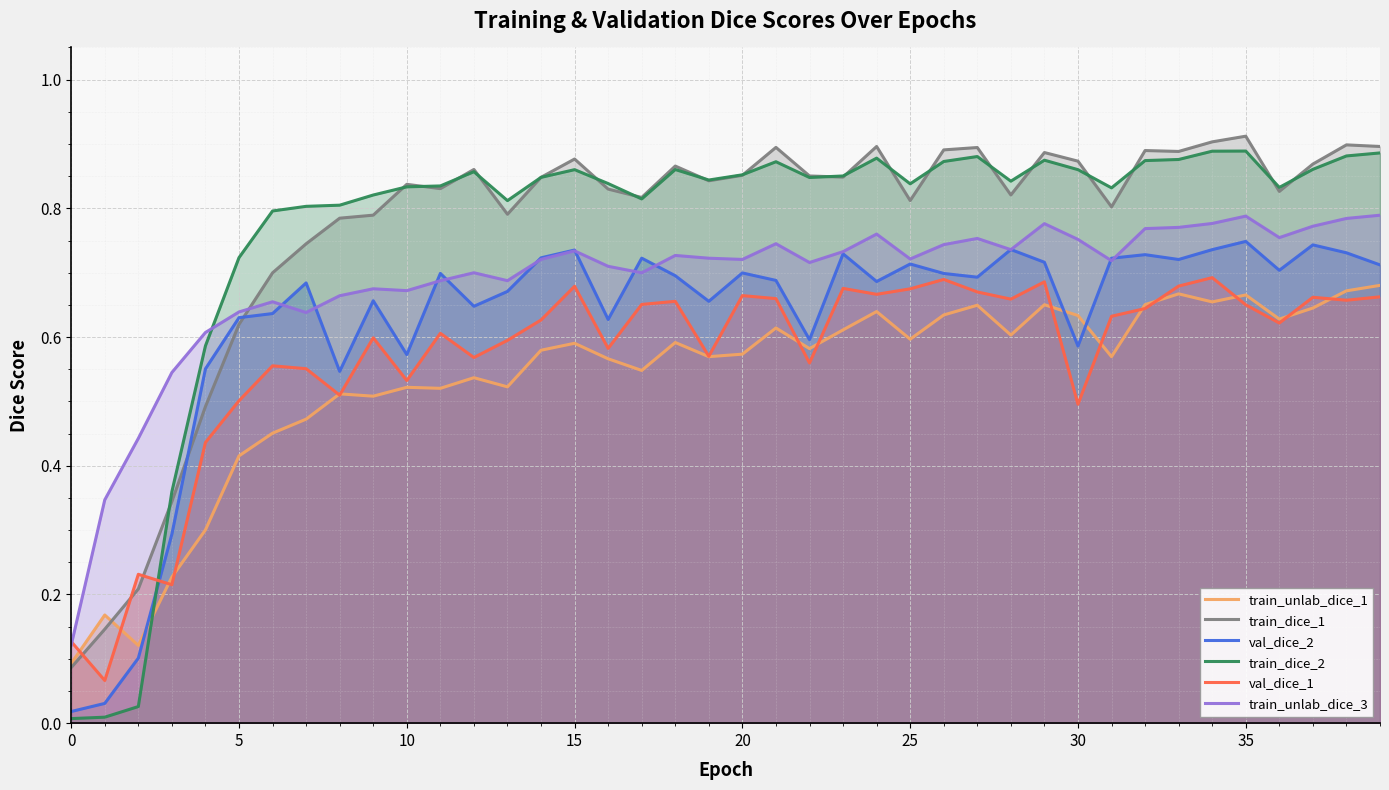

The train_unlab_dice_1 series shows 0.8 at 20. True or false?

False